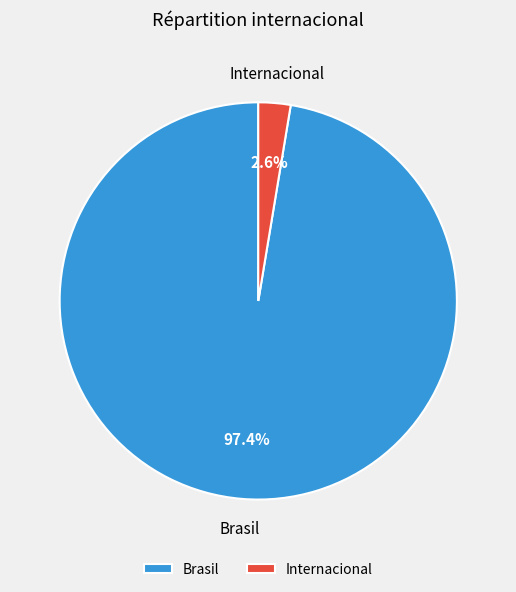

To the nearest percent, what is the combined percentage of Brasil and Internacional?

100%